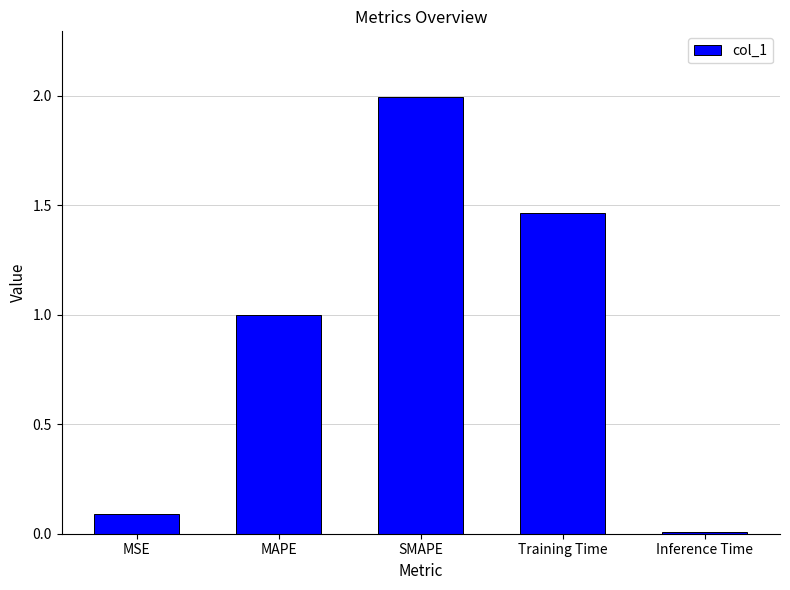

What is the label of the 5th bar from the left?

Inference Time